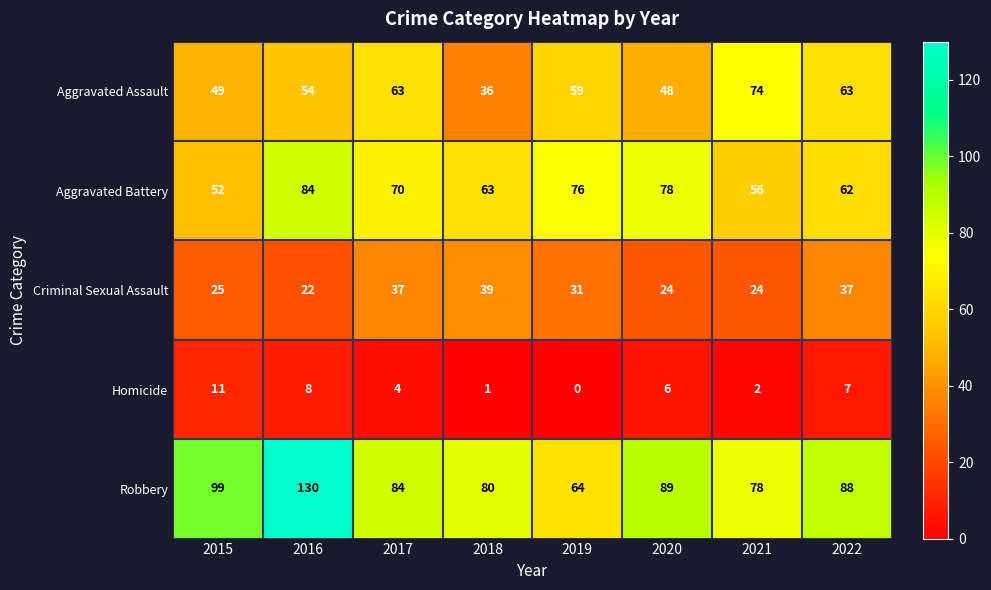

Count the number of data series in this chart.

5